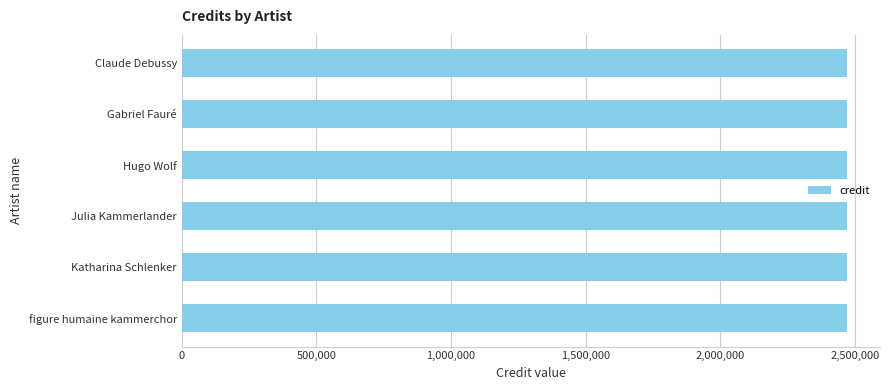

How many categories are shown in the chart?

6